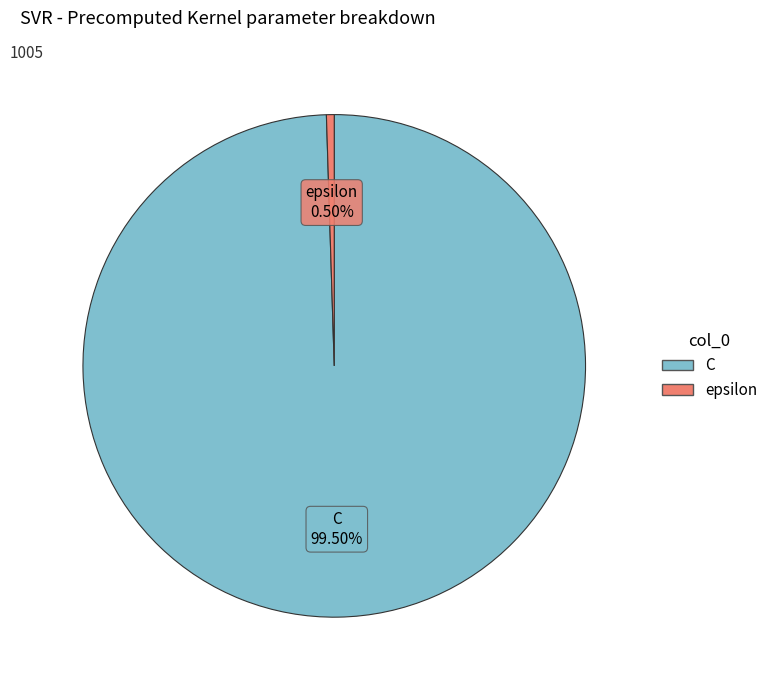

To the nearest percent, what is the combined percentage of C and epsilon?

100%